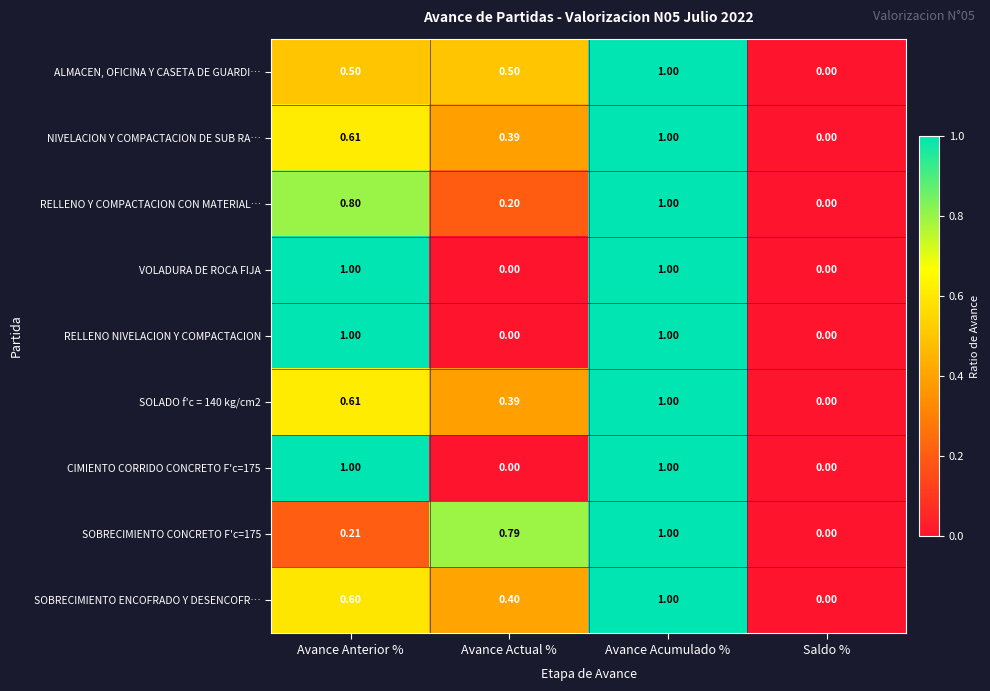

At which category is the sum across all series the highest?

Avance Acumulado %